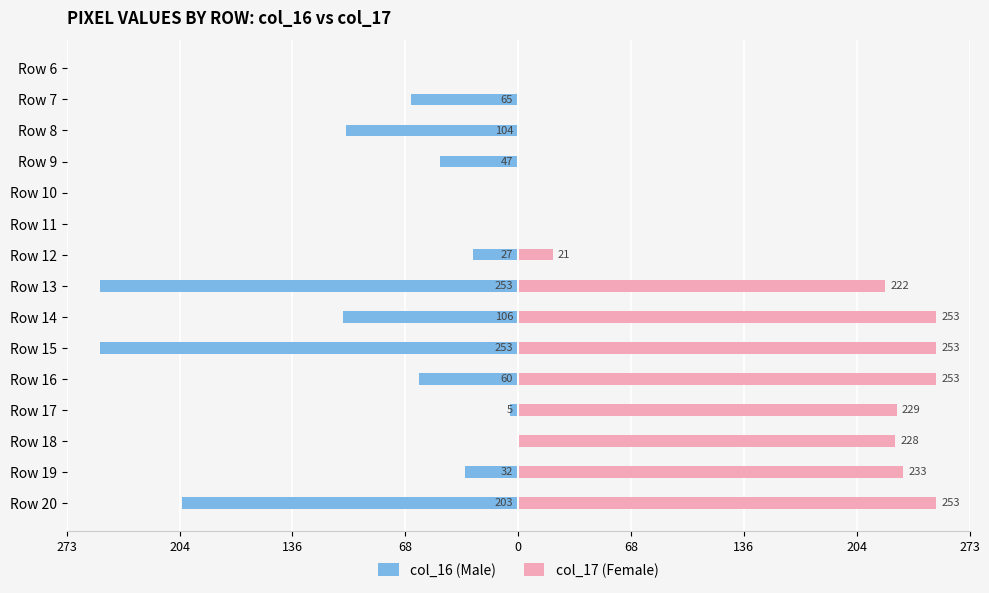

True or false: col_17 (Female) has a value of 116 at Row 16.

False